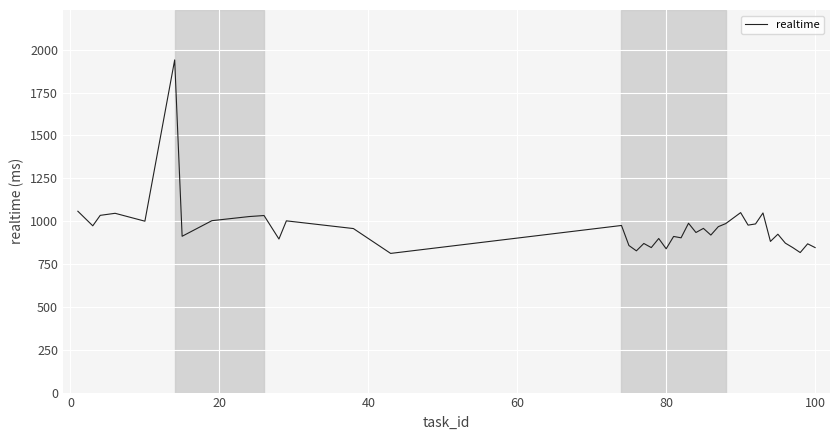

What is the sum of all values?

38489